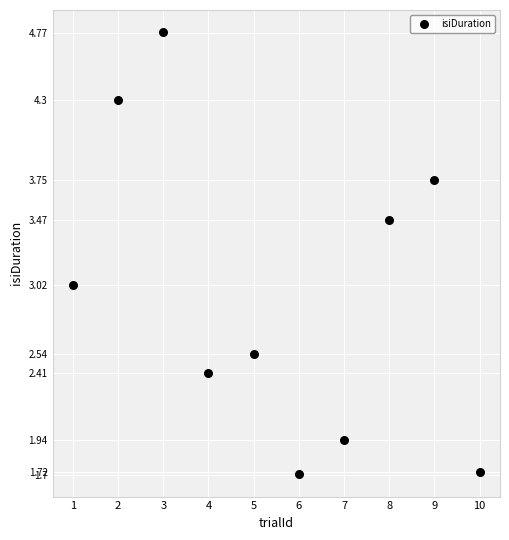

What is the average Y value?

3.0